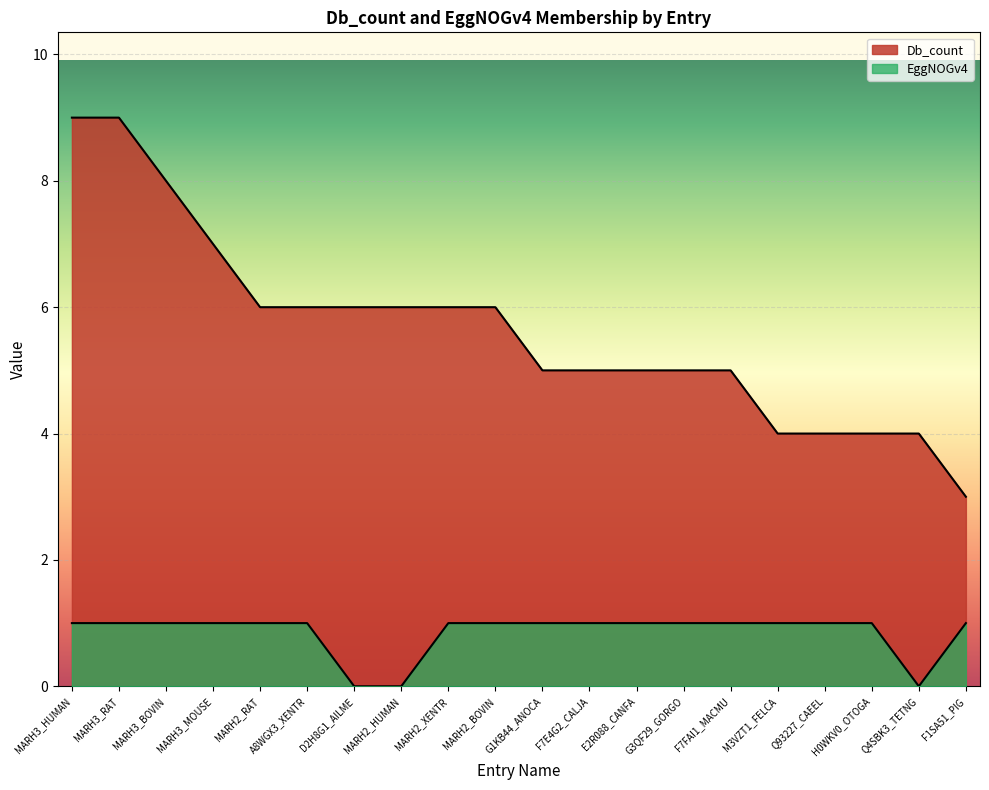

What are all the series names shown in the legend?

Db_count, EggNOGv4